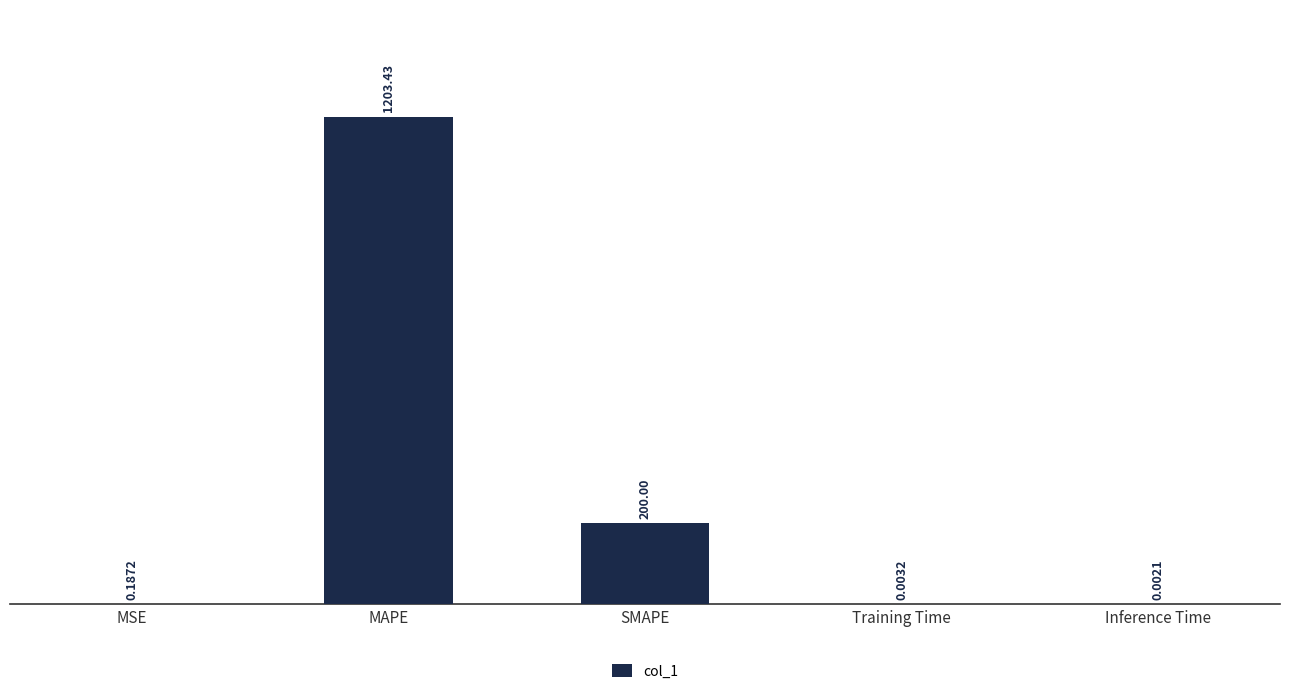

What is the sum of all values?

1403.6